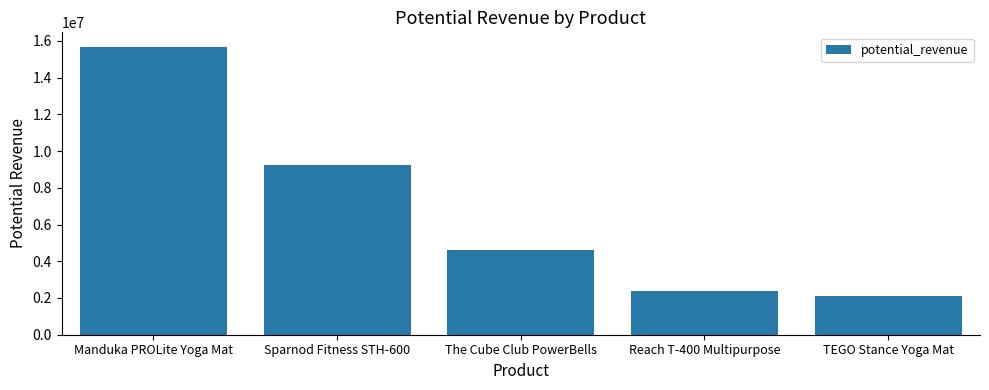

Are the bars horizontal?

No